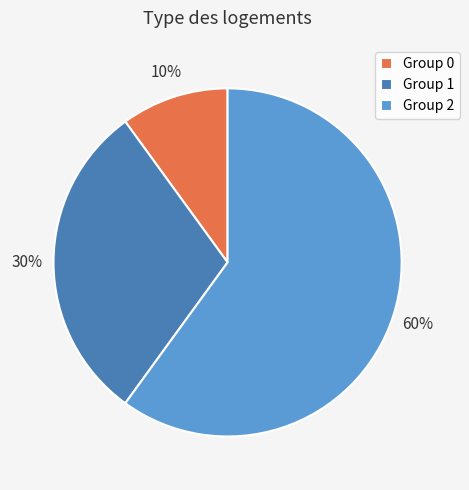

What percentage is the Group 0 slice, to the nearest percent?

10%